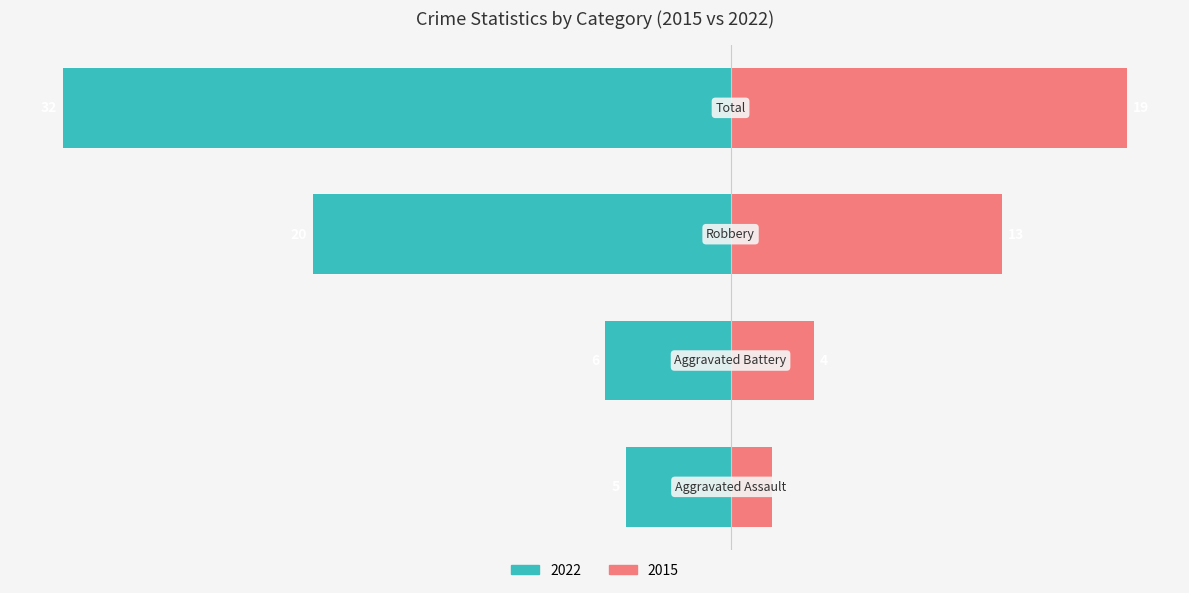

Are the bars horizontal?

Yes